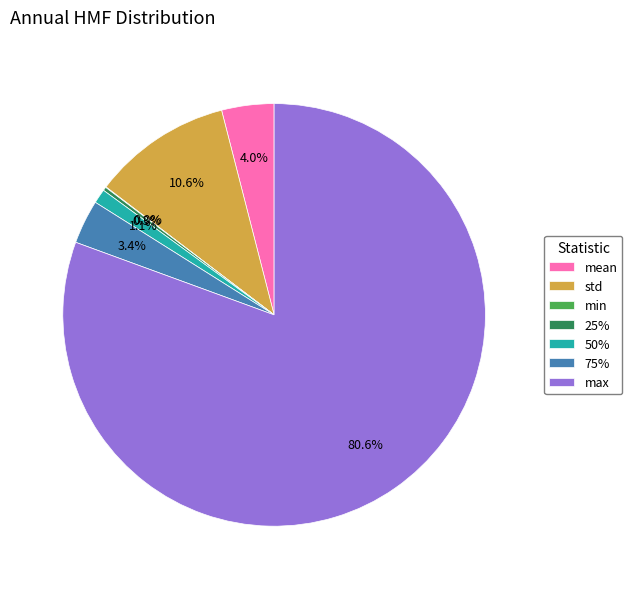

What percentage is NOT represented by 50%?

98.9%